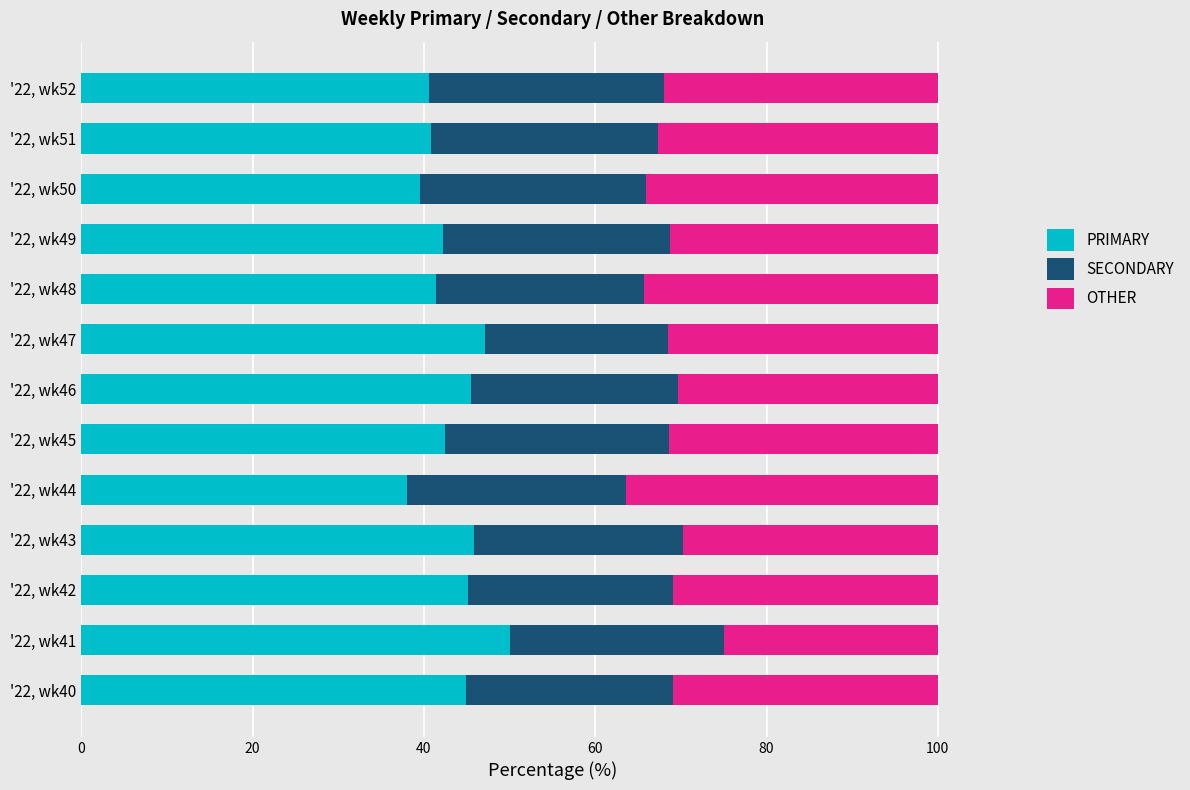

What is the sum of the PRIMARY values at '22, wk40 and '22, wk50?

84.4